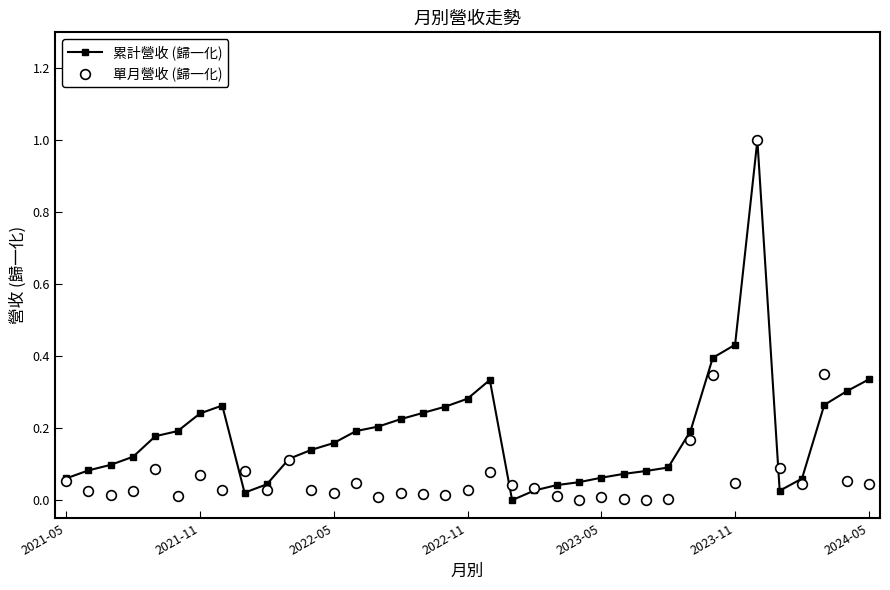

How many values in 累計營收 (歸一化) are above zero?

36